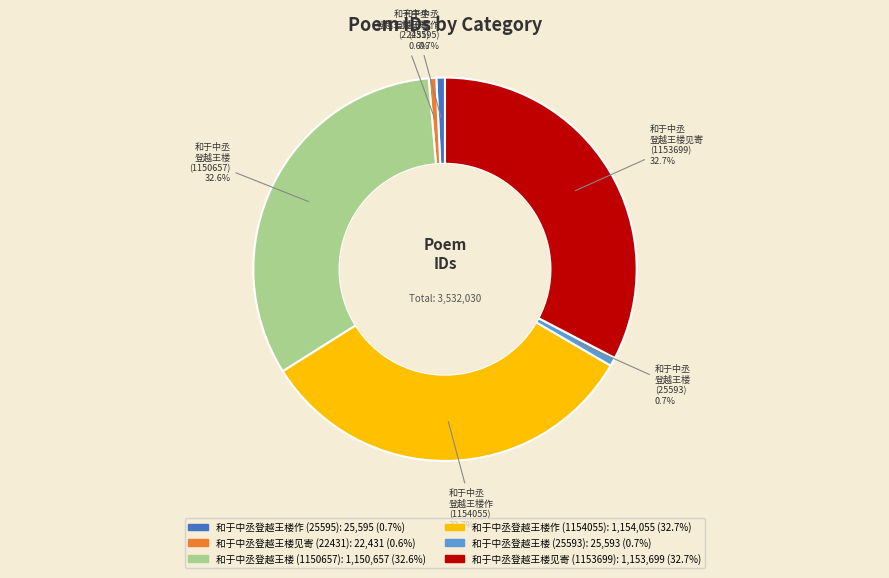

Does any single category account for the majority?

No